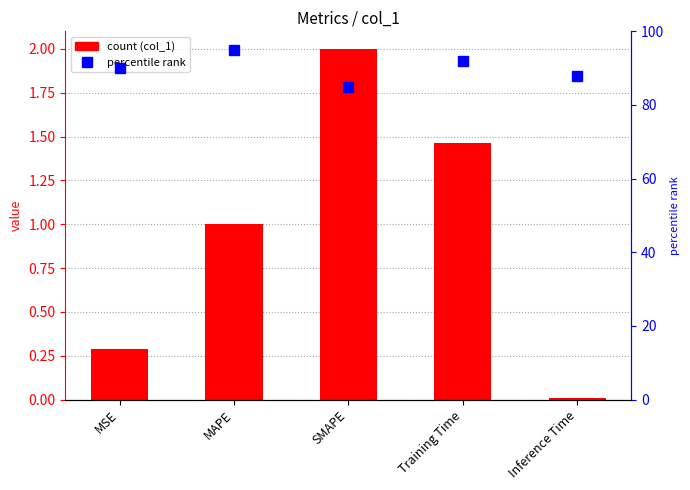

Reading left to right, what are all the values shown in this chart?

0.3	1.0	2.0	1.5	0.0